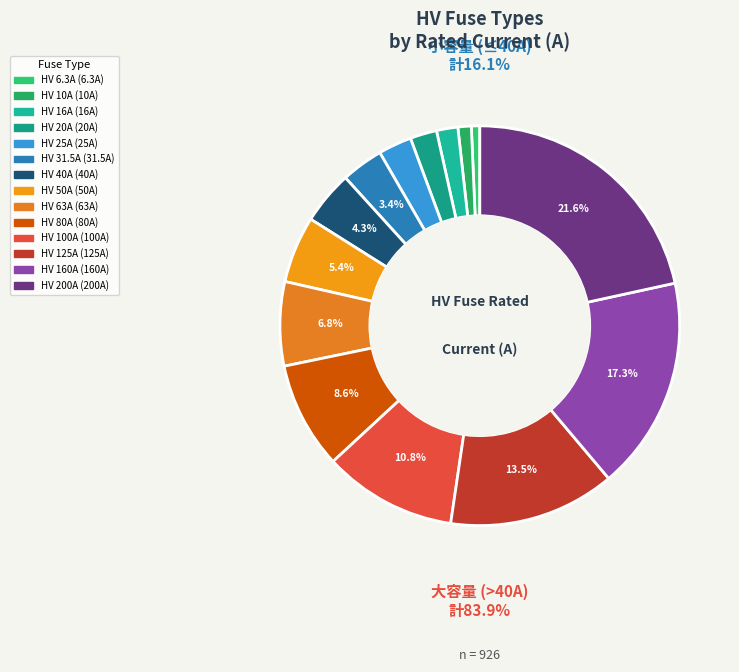

To the nearest percent, what percentage of the pie is HV 200A?

22%